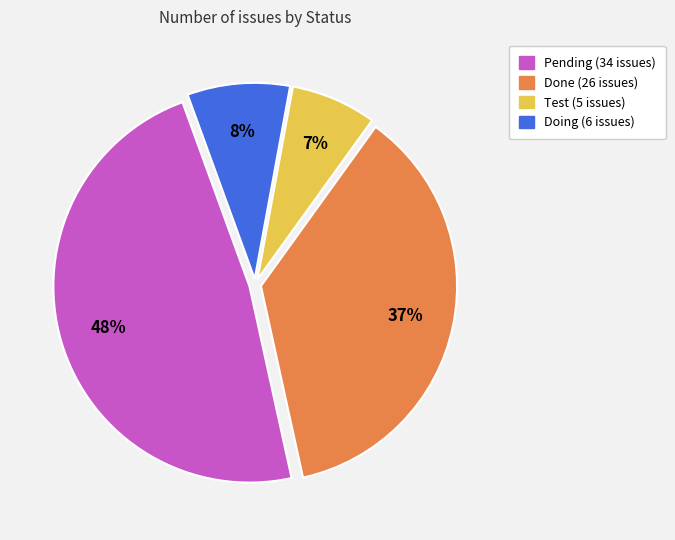

Rank the categories by value from highest to lowest.

Pending, Done, Doing, Test